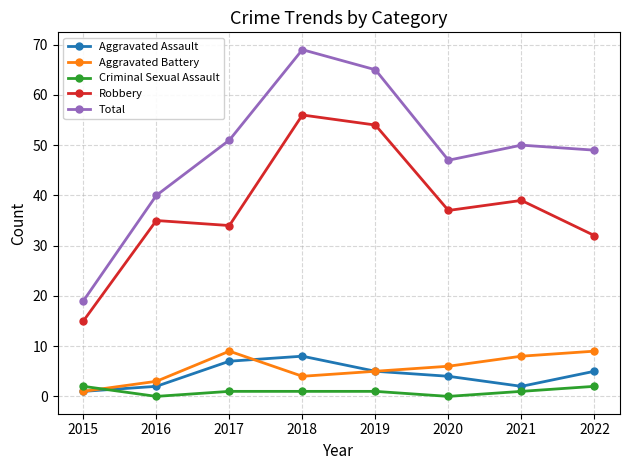

What is the value of the Aggravated Battery point at the 8th from the left?

9